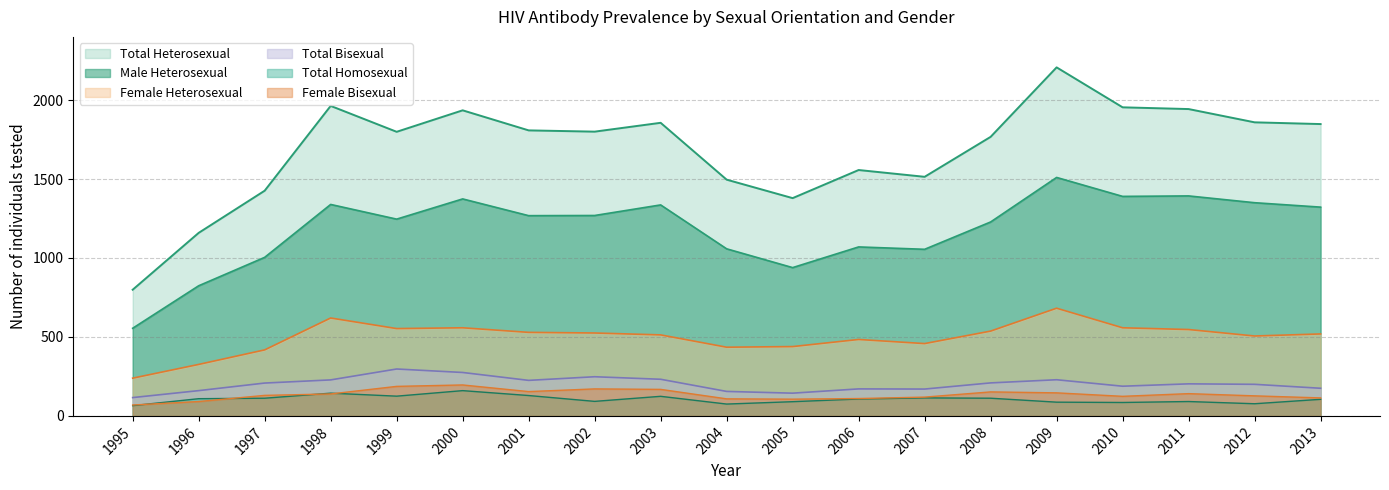

At 1995, list the series in order from largest to smallest.

Total Heterosexual, Male Heterosexual, Female Heterosexual, Total Bisexual, Female Bisexual, Total Homosexual